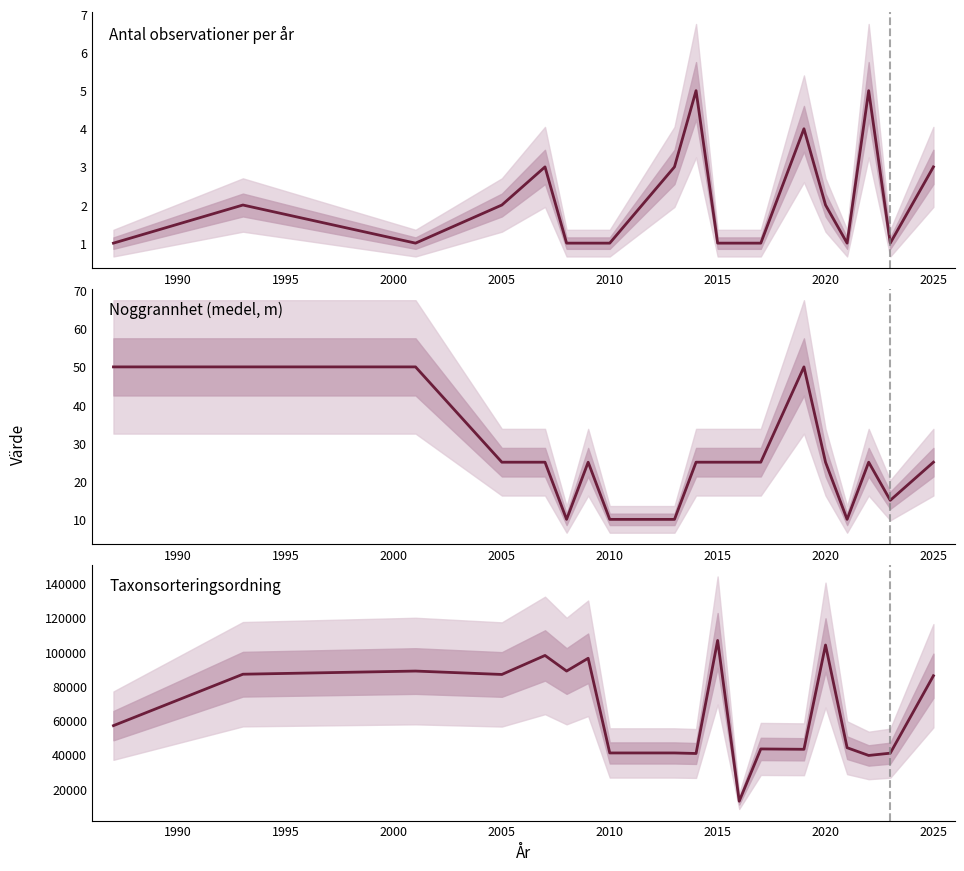

True or false: Noggrannhet (medel, m) and Taxonsorteringsordning intersect in this chart.

False